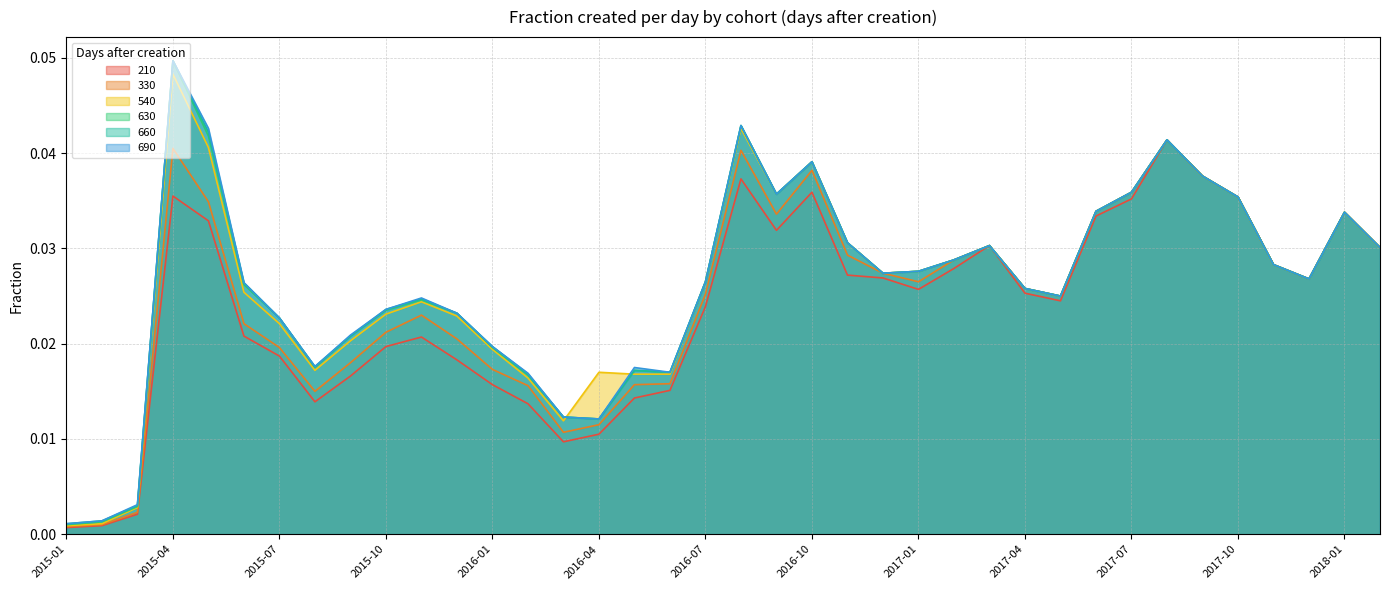

Which series ends up on top after the final intersection of 540 and 660?

660